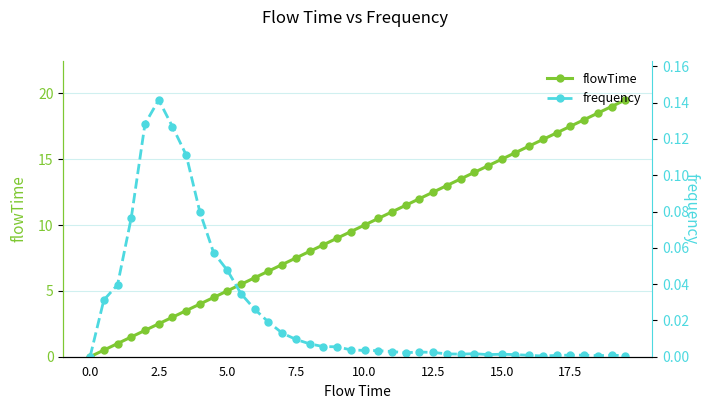

True or false: flowTime and frequency intersect in this chart.

False